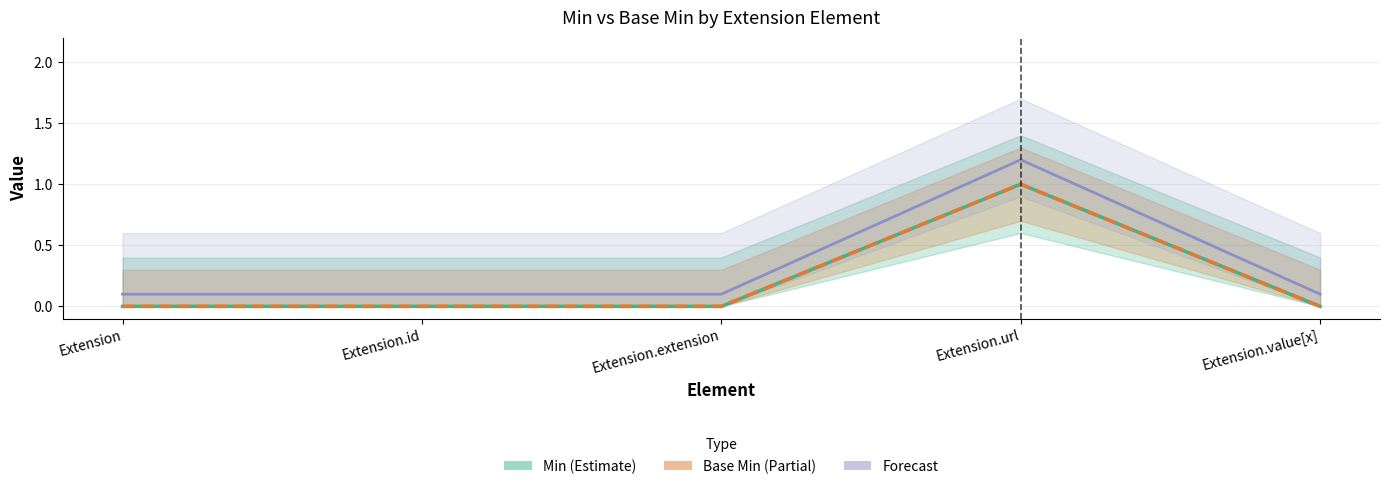

Is it true that Forecast (Base Max ref) equals 1.2 at Extension.url?

True